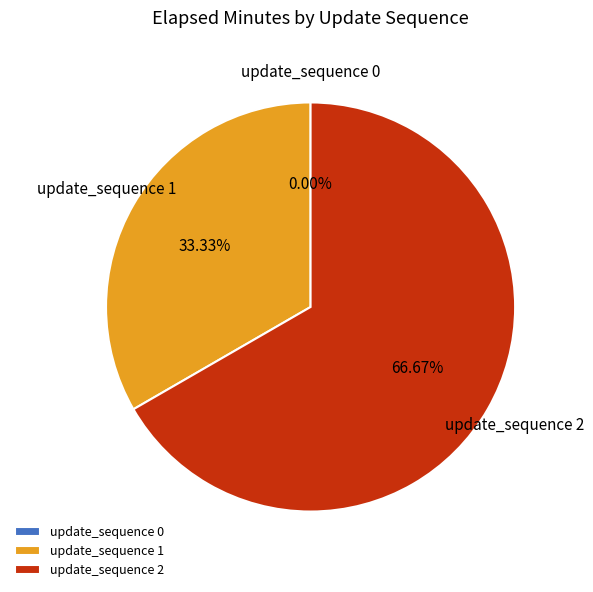

Does update_sequence 2 represent more than half of the total?

Yes